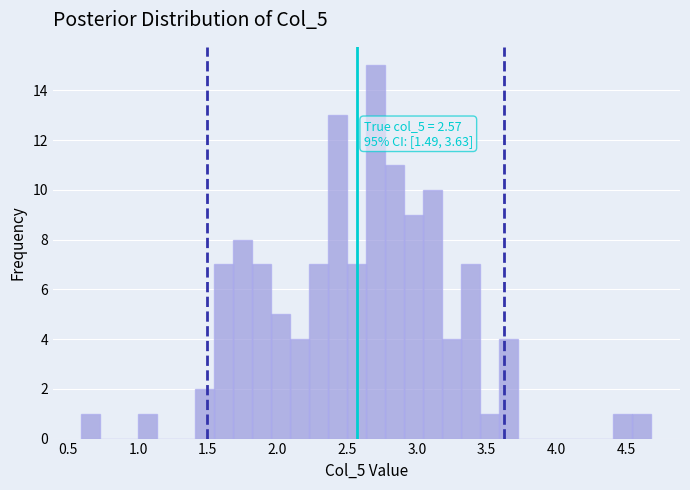

Around what value on the x-axis is the tallest bar? Give the approximate position of its centre, as read against the axis.

2.70